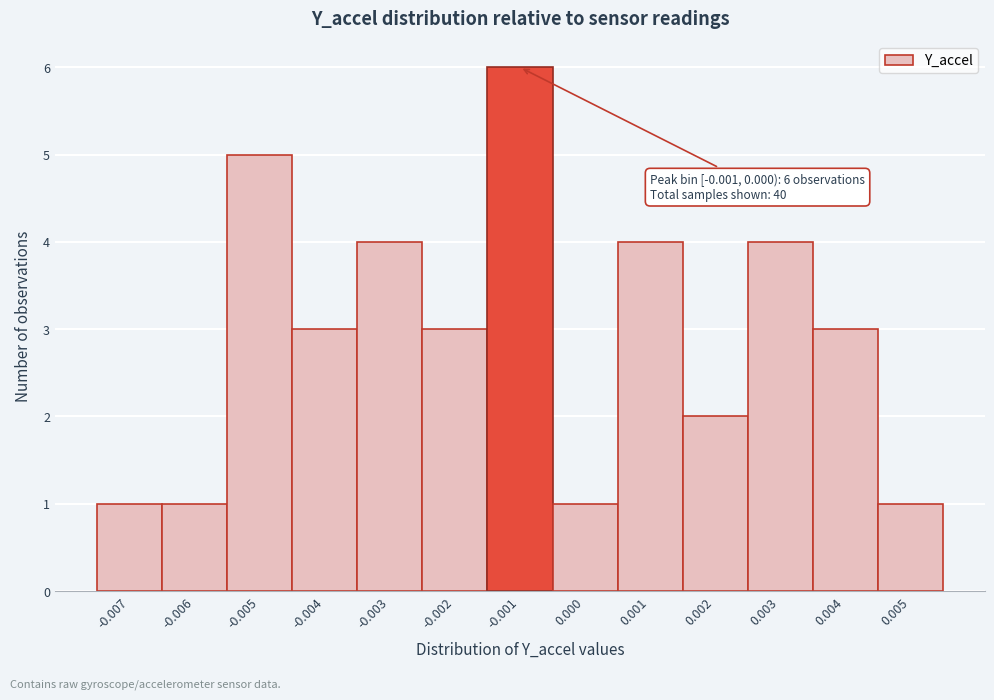

Reading left to right, transcribe all the data shown in this chart.

1	1	5	3	4	3	6	1	4	2	4	3	1